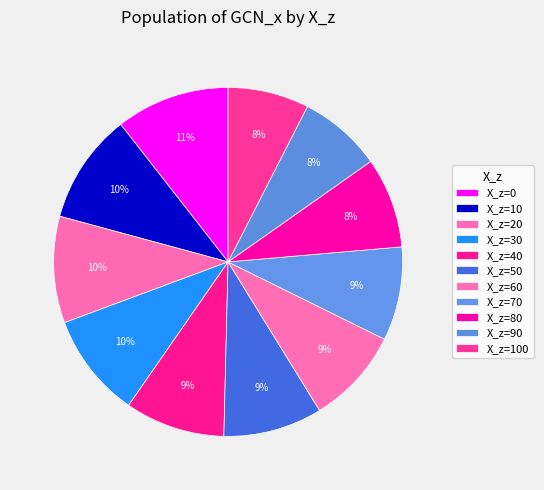

How many slices are in this pie chart?

11